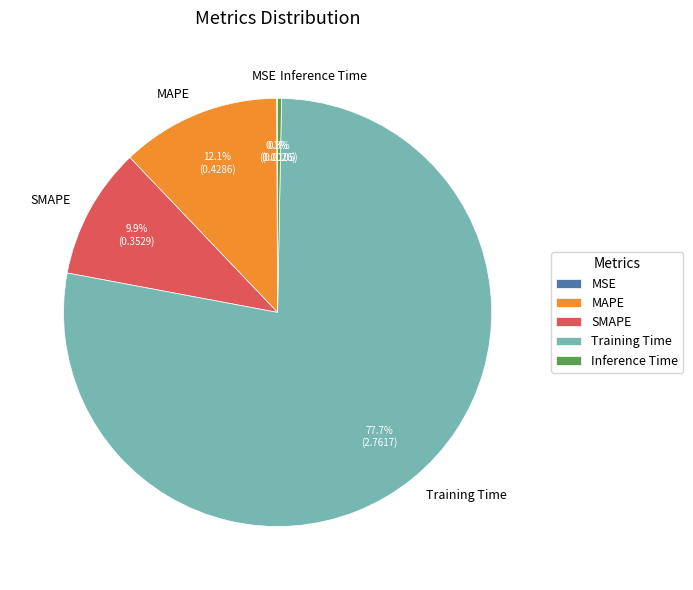

Which category has the biggest portion of the pie?

Training Time